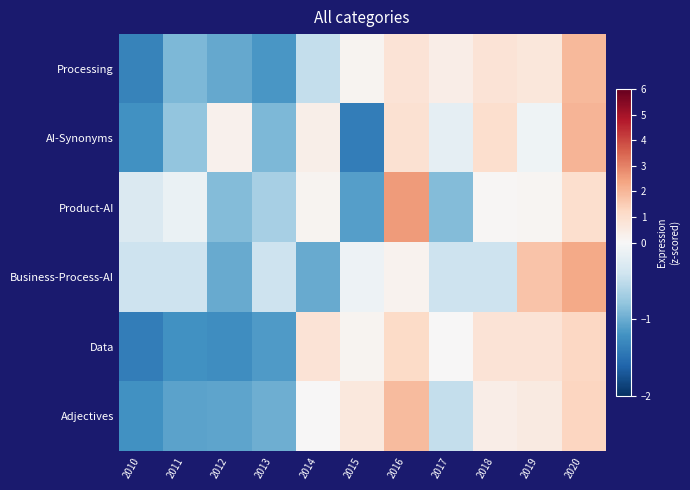

List the series in order of their peak value, highest first.

Product-AI, Business-Process-AI, AI-Synonyms, Processing, Adjectives, Data